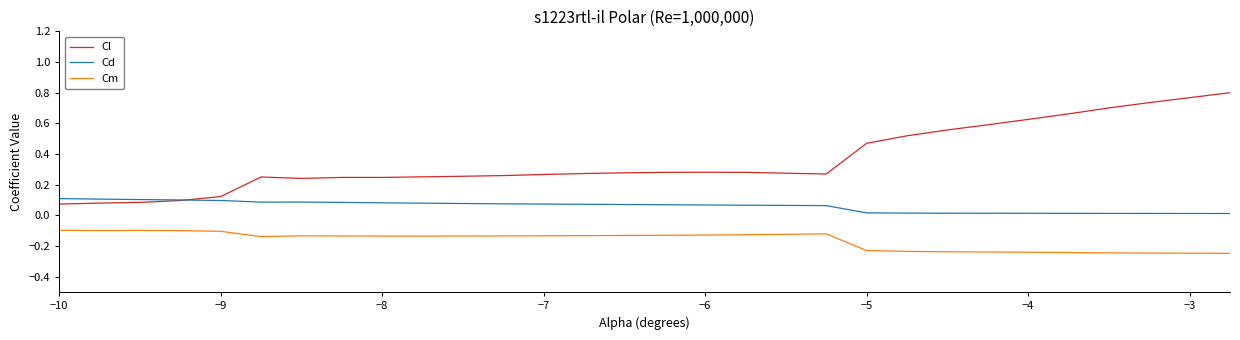

Rank the series by their maximum value, from lowest to highest.

Cm, Cd, Cl